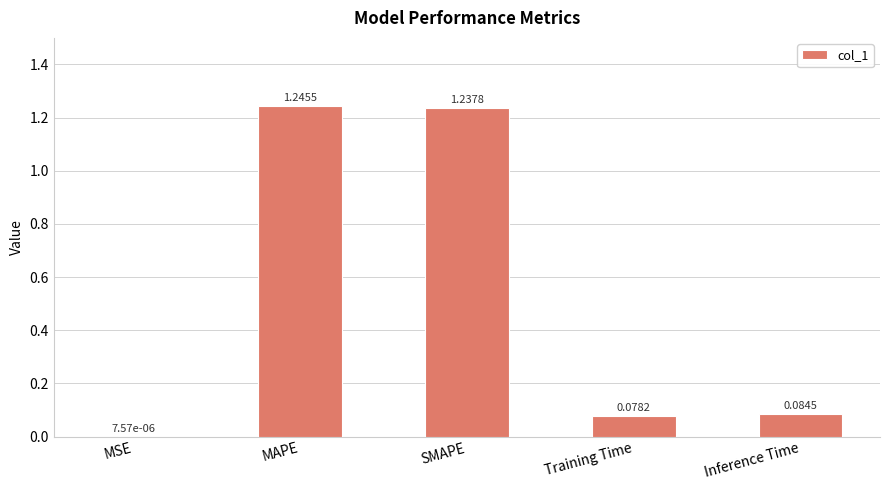

Count the number of categories in the chart.

5